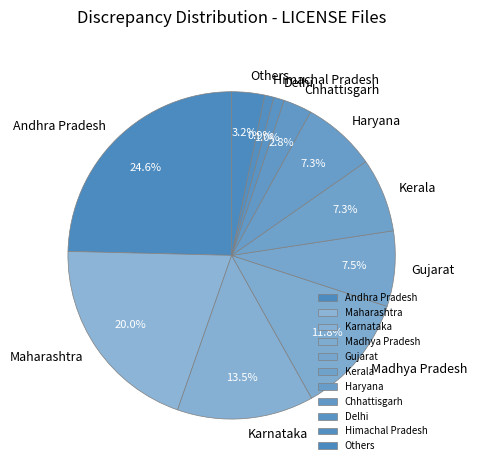

Which has a higher value, Karnataka or Delhi?

Karnataka